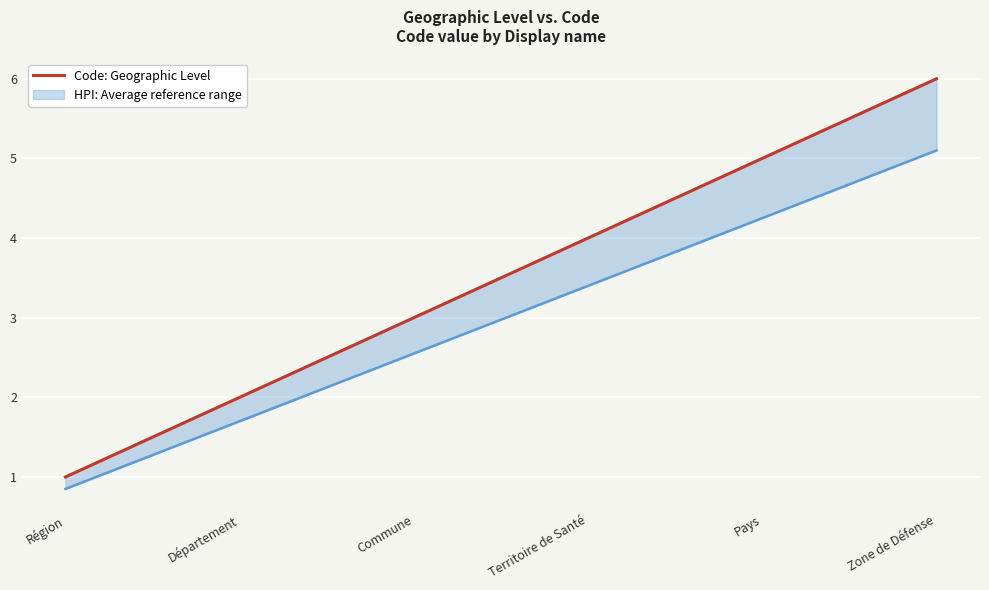

What is the average value?

4